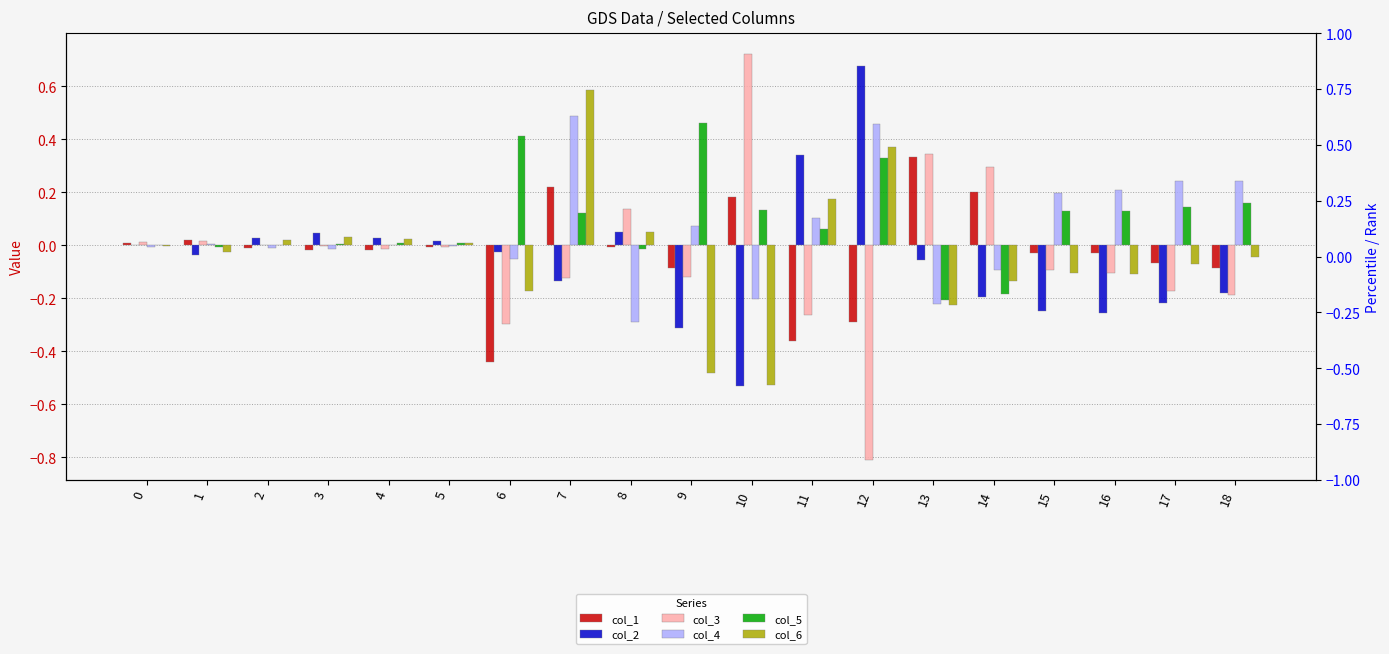

How many bars are there in each group?

6